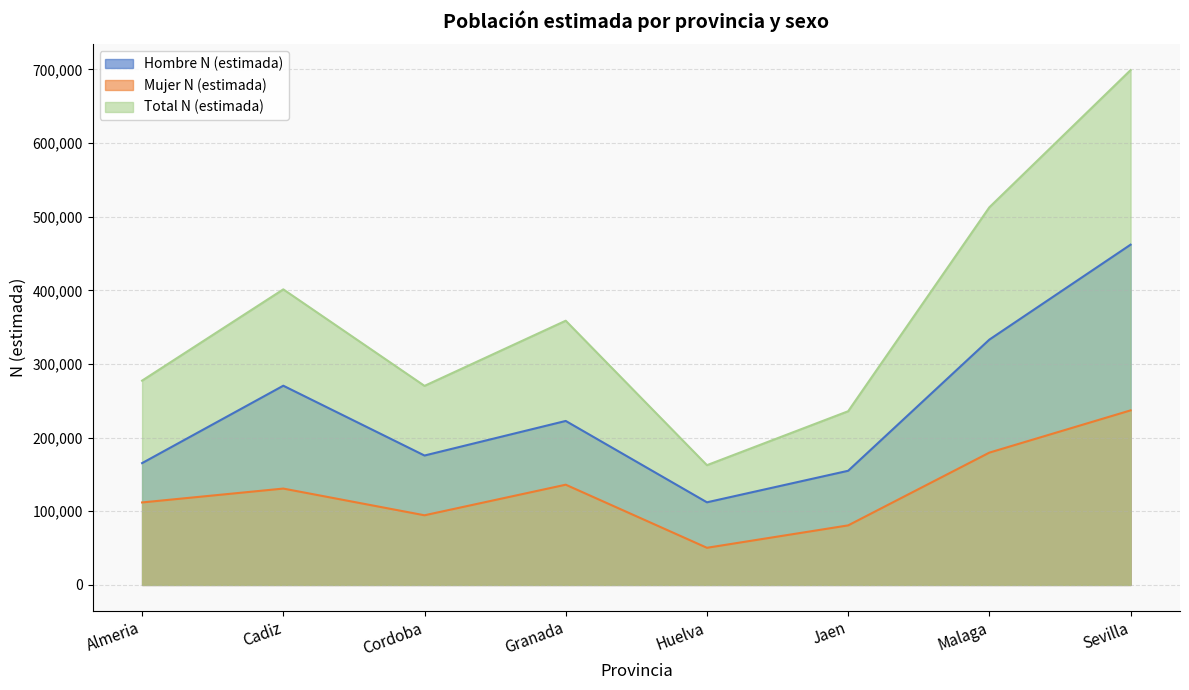

How many lines are shown in the chart?

3